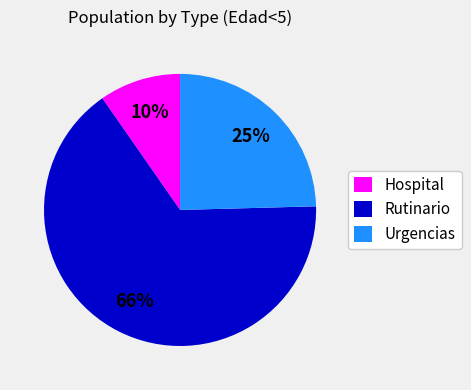

Rank the categories by value from lowest to highest.

Hospital, Urgencias, Rutinario